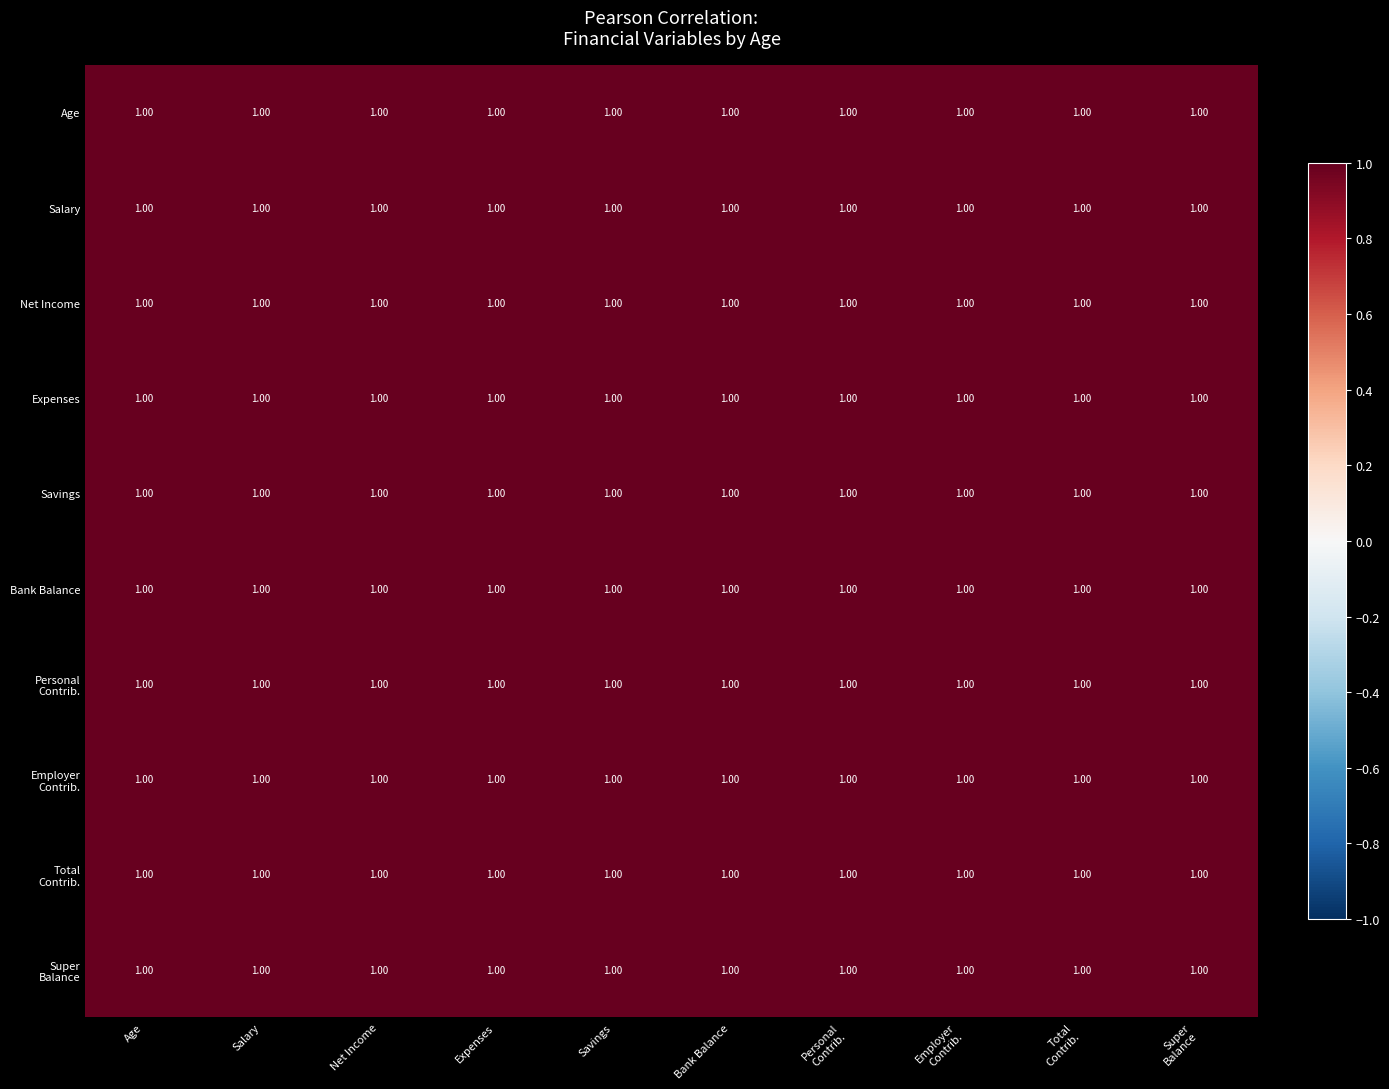

What is the average value of the Expenses series?

1.0